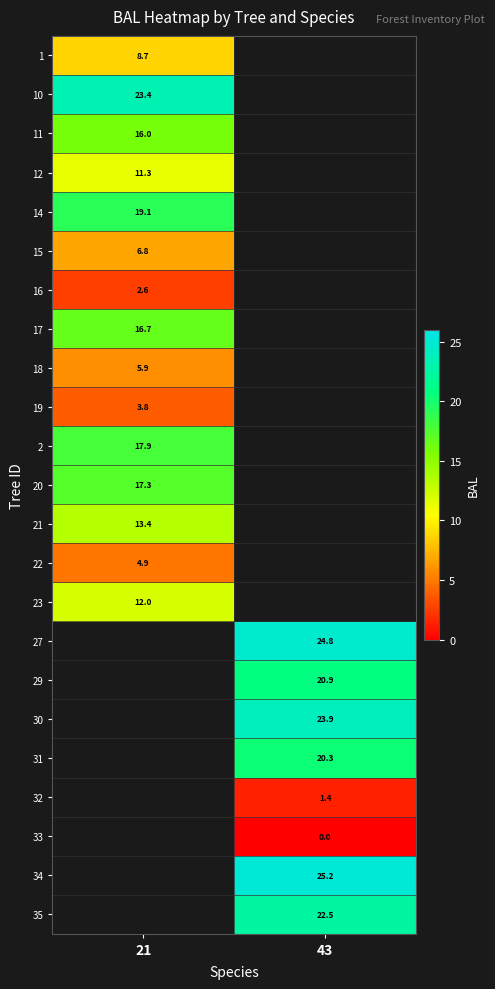

True or false: 1 has a value of 8.7 at 21.

True